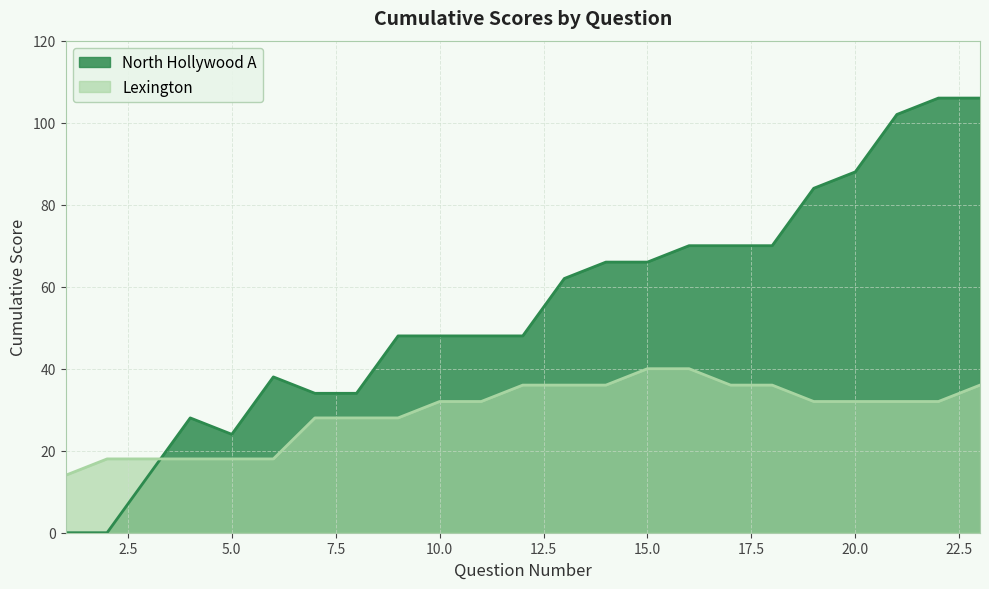

True or false: North Hollywood A has more than 0 points higher than both neighbors.

True